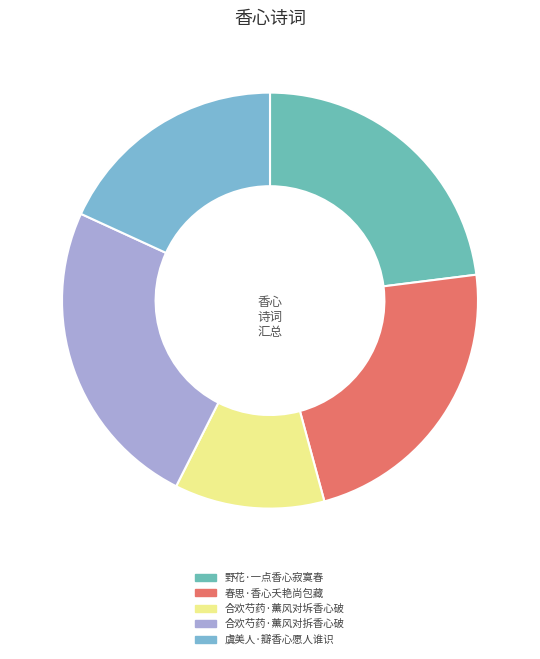

Approximately how many times larger is the value at 虞美人·瓣香心愿人谁识 compared to 合欢芍药·薰风对拆香心破?

0.7